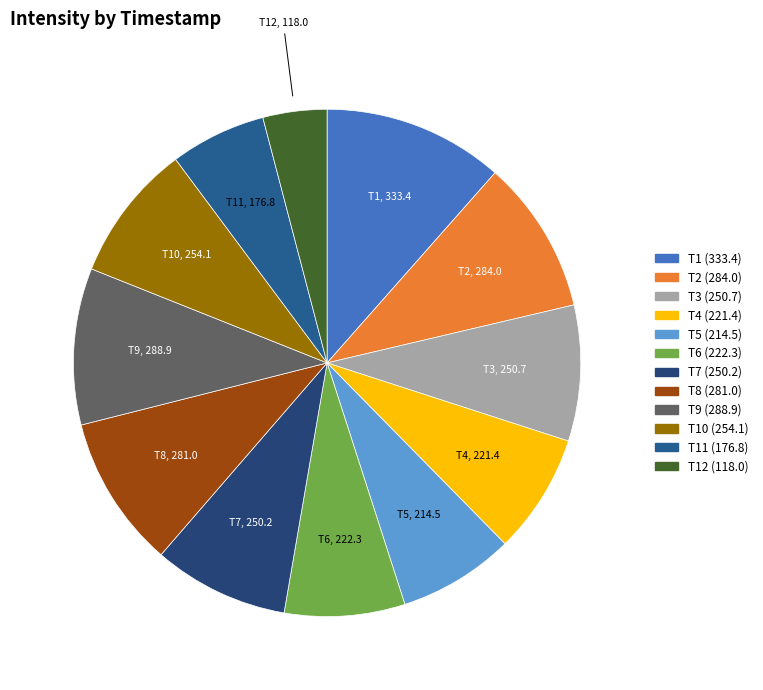

Count the number of slices in the pie.

12